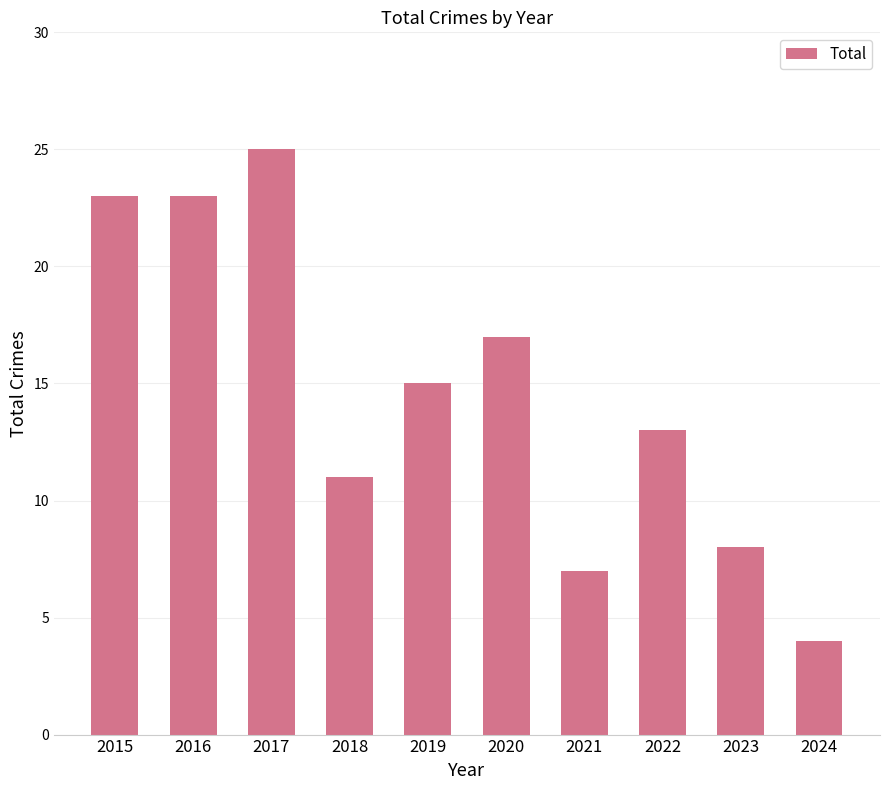

Reading left to right, extract all data points from this chart.

23	23	25	11	15	17	7	13	8	4